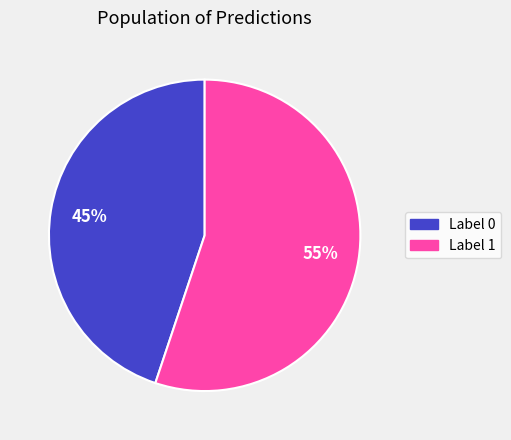

To the nearest percent, what is the average slice percentage?

50%